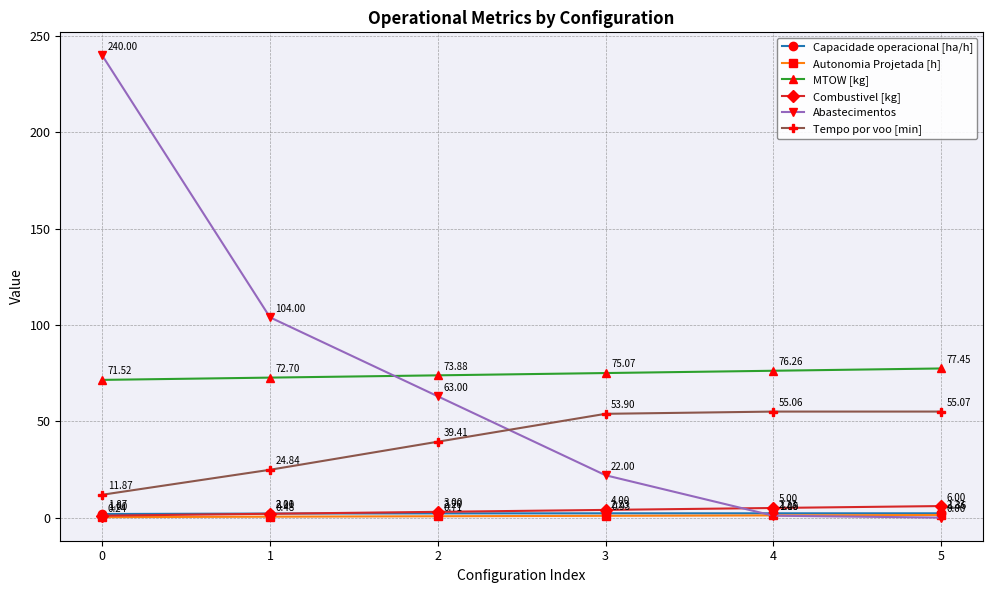

True or false: Tempo por voo [min] and Capacidade operacional [ha/h] intersect in this chart.

False